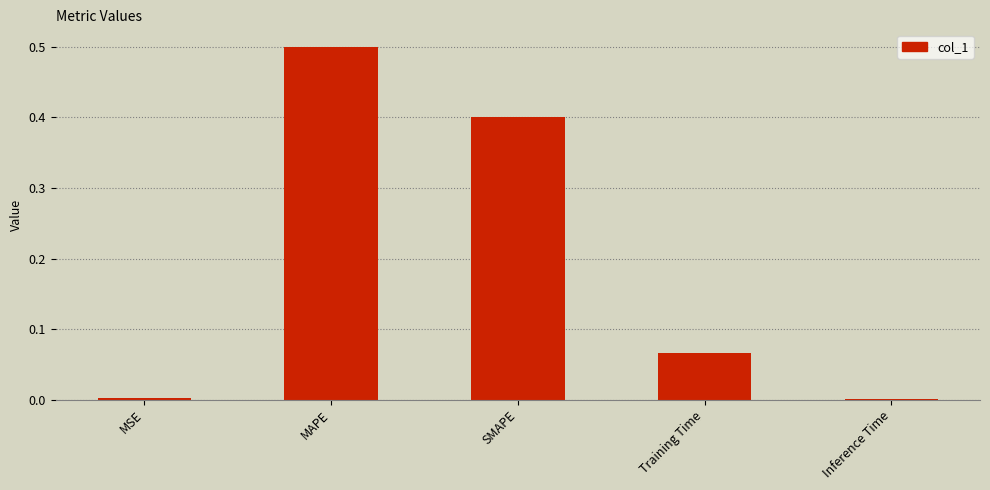

What is the change in value from MAPE to SMAPE?

-0.1